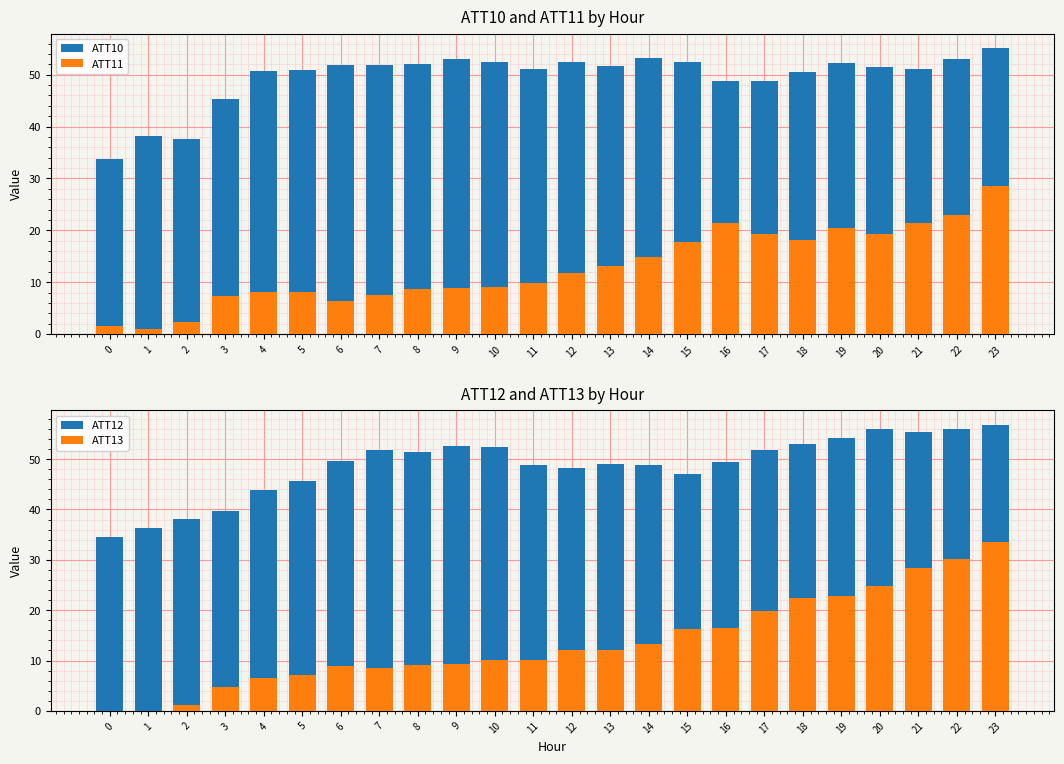

Which label corresponds to the largest value in the chart?

23